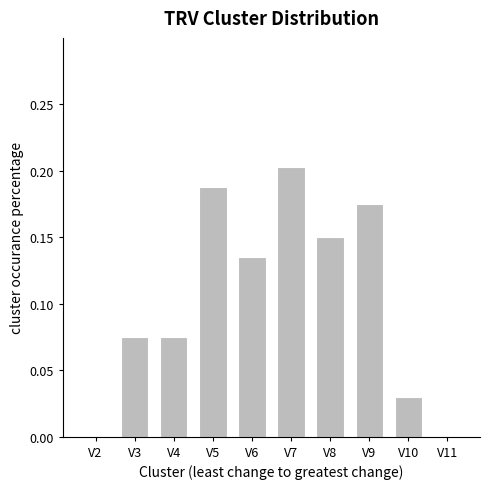

The chart shows a value of 0.0 at V11. True or false?

True